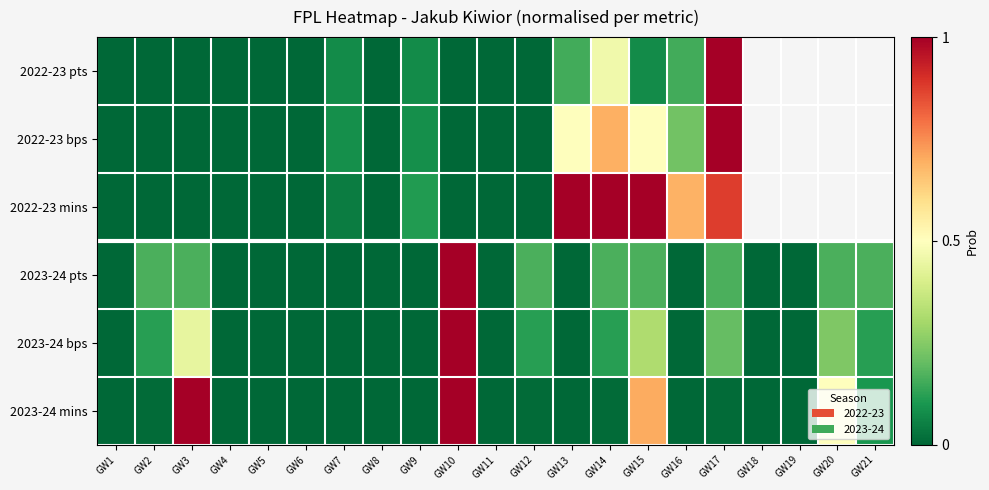

What is the maximum value shown in the chart?

1.0